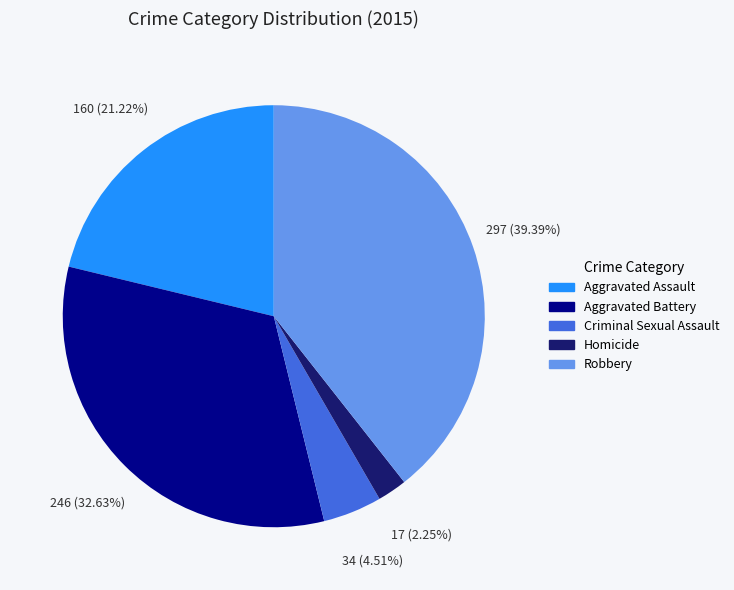

What percentage is the Homicide slice, to the nearest percent?

2%